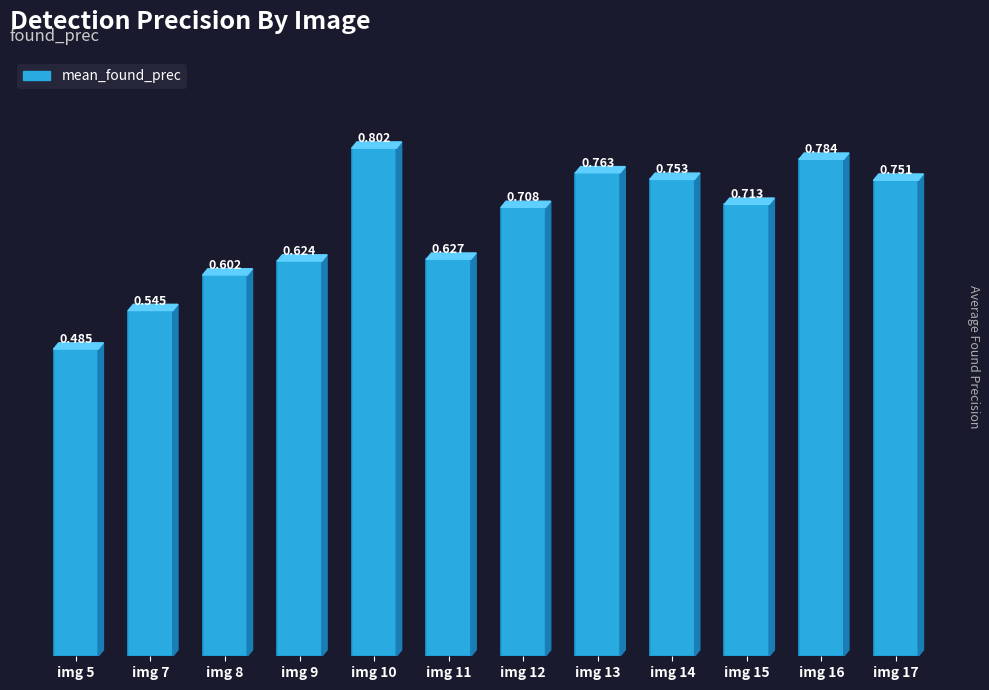

True or false: the data shows 0.8 at img 14.

True